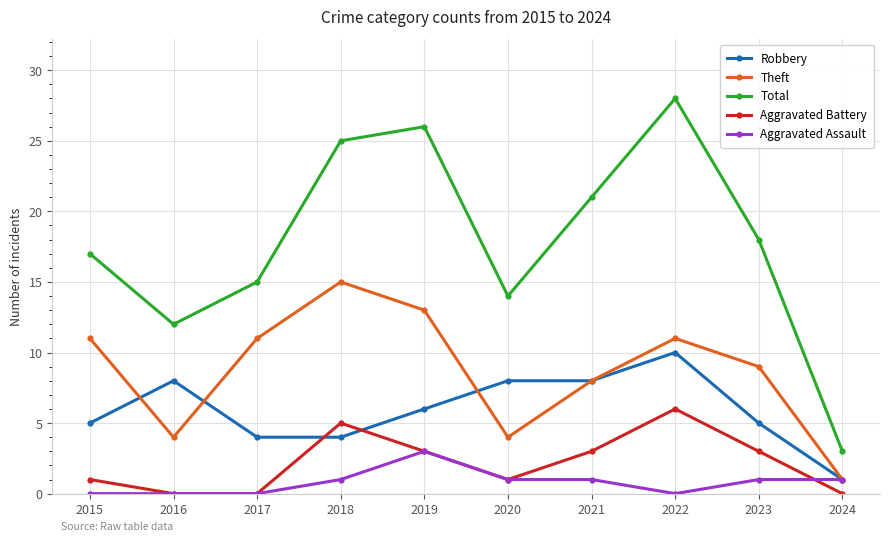

What is the sum of all Total values?

179